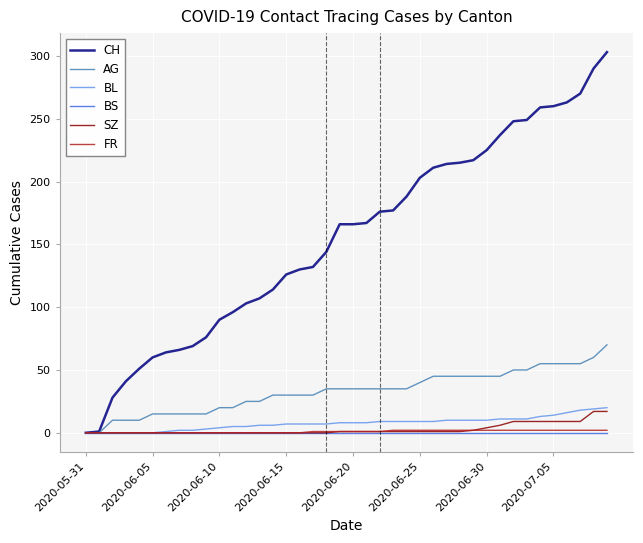

How many lines are shown in the chart?

6